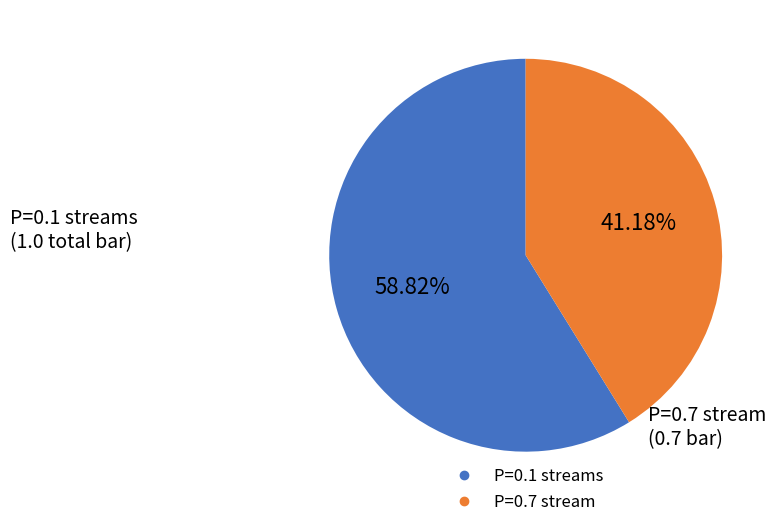

Is there any slice that represents more than half of the pie?

Yes